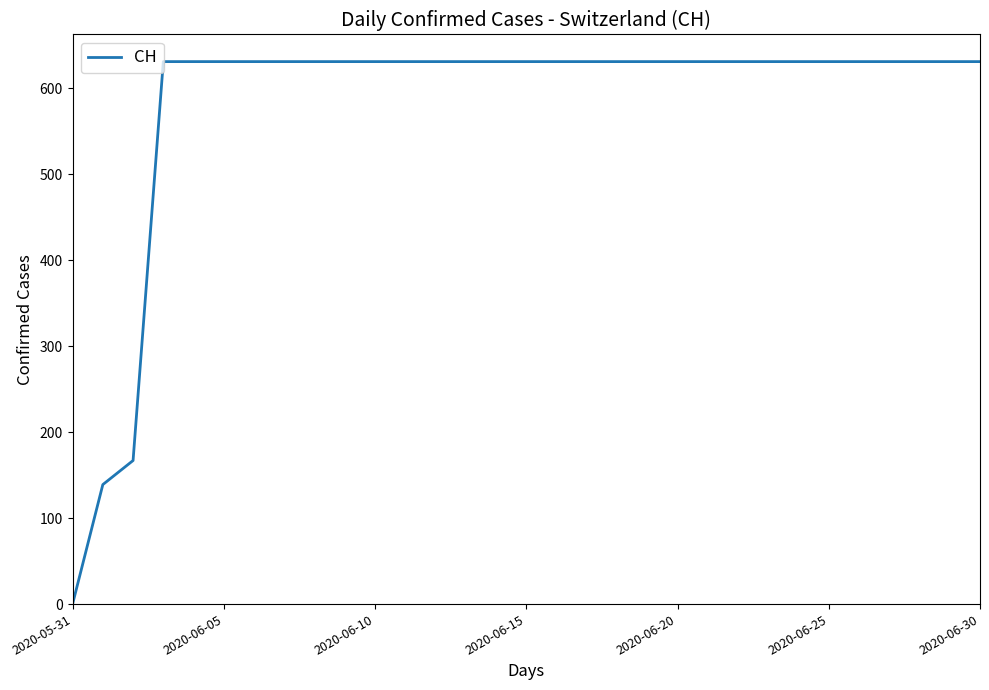

Count the number of categories in the chart.

31